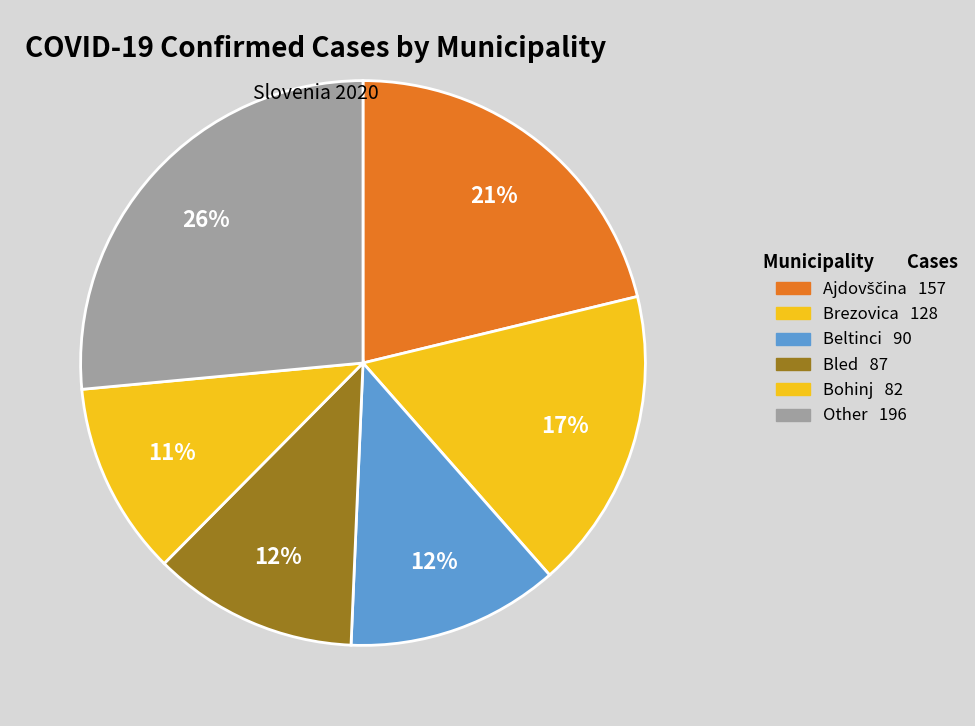

How many segments does this pie chart have?

6